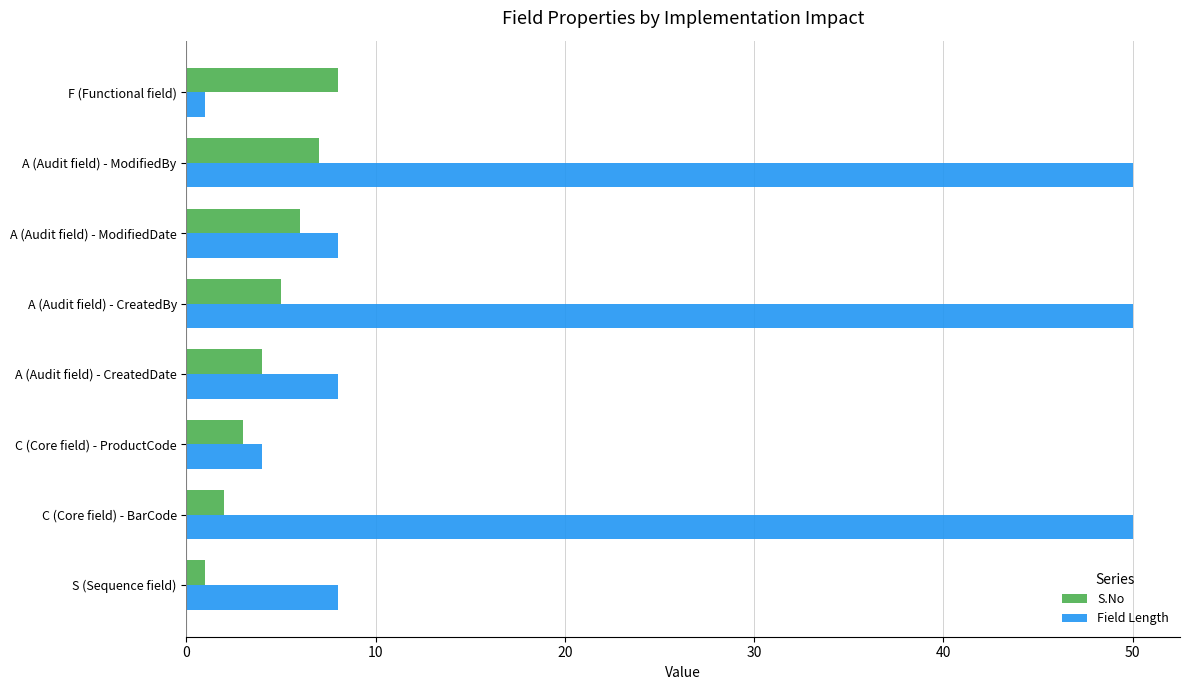

The value of S.No at C (Core field) - BarCode is 2. True or false?

True